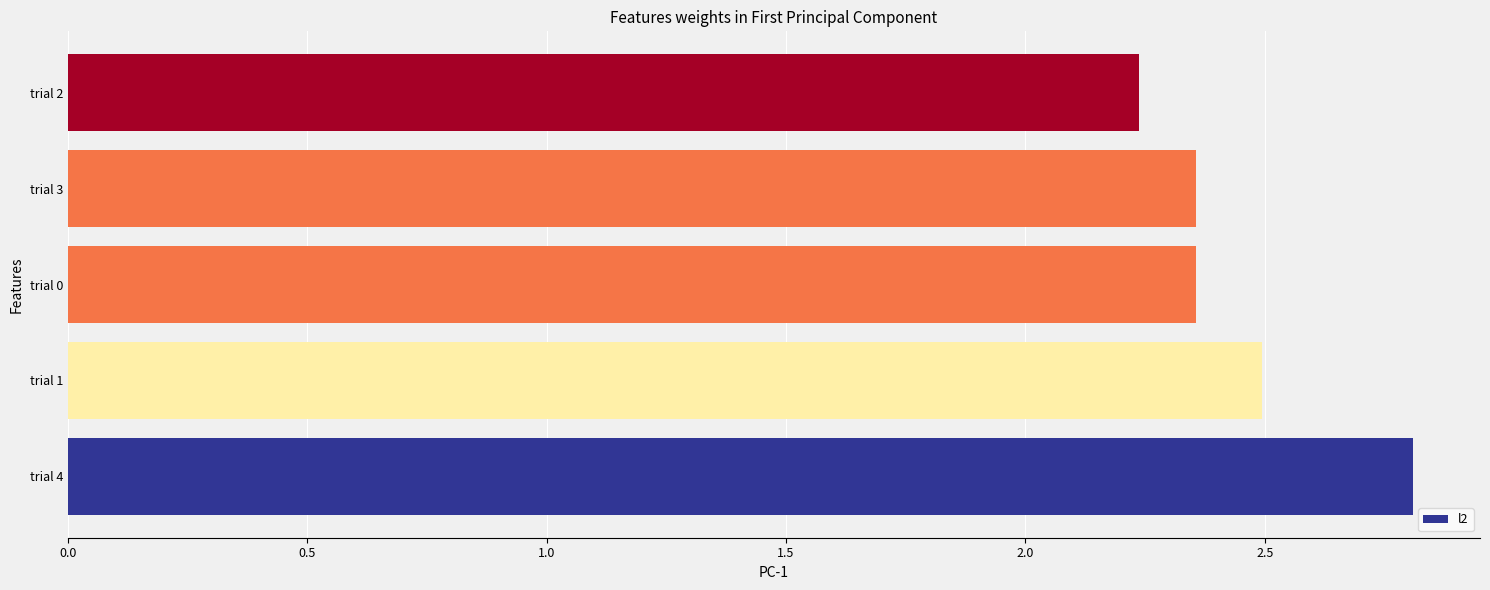

What is the sum of the values at trial 0 and trial 3?

4.7